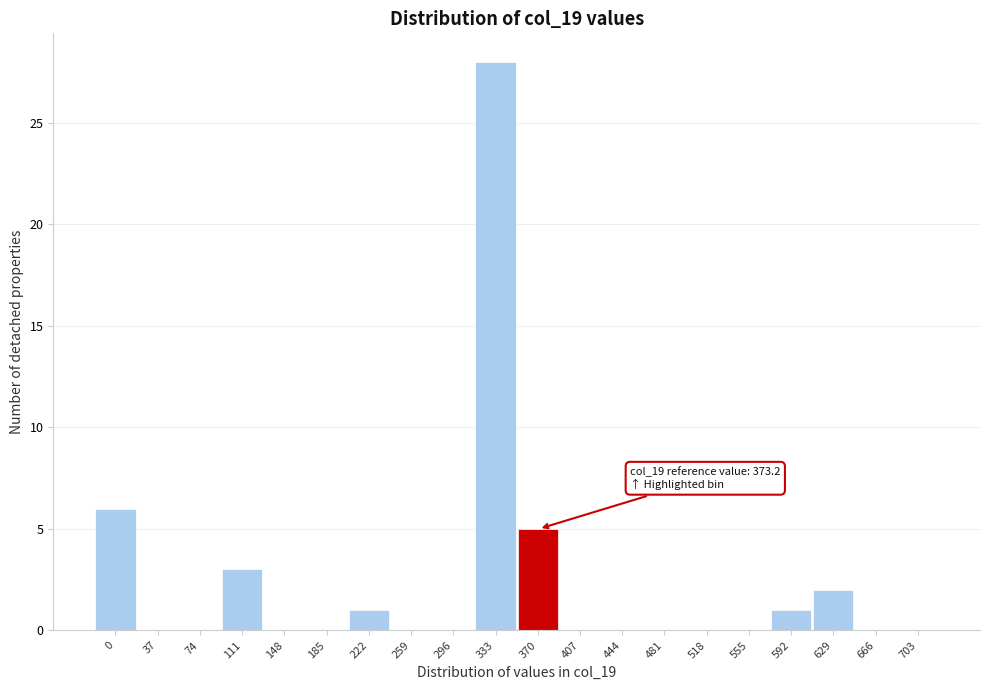

Reading left to right, transcribe all the data shown in this chart.

0=6	37=0	74=0	111=3	148=0	185=0	222=1	259=0	296=0	333=28	370=5	407=0	444=0	481=0	518=0	555=0	592=1	629=2	666=0	703=0